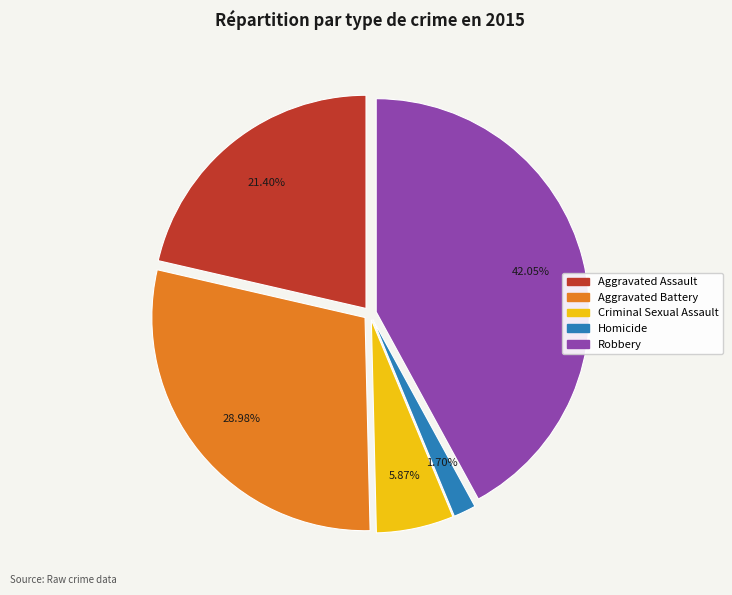

Do Aggravated Assault and Robbery together represent more than half of the pie?

Yes